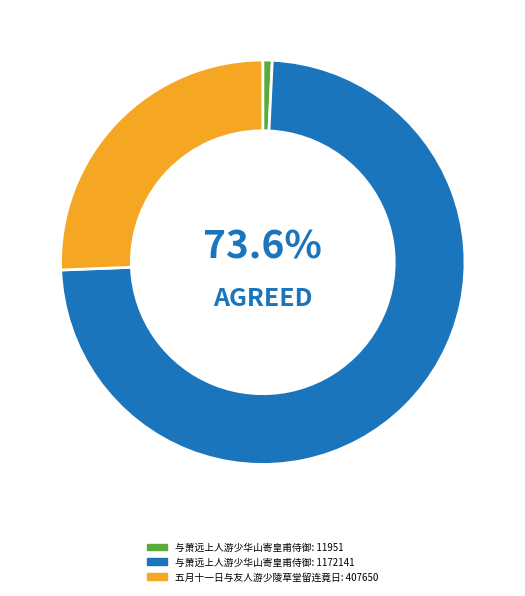

How much of the chart is everything except 五月十一日与友人游少陵草堂留连竟日?

74.4%